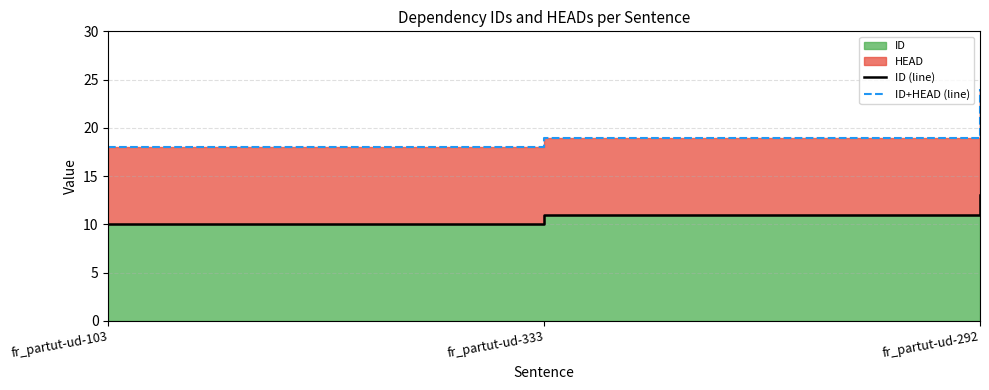

Reading left to right, what are all the values shown in this chart?

ID (line): fr_partut-ud-103=10	fr_partut-ud-333=11	fr_partut-ud-292=13
ID+HEAD (line): fr_partut-ud-103=18	fr_partut-ud-333=19	fr_partut-ud-292=24